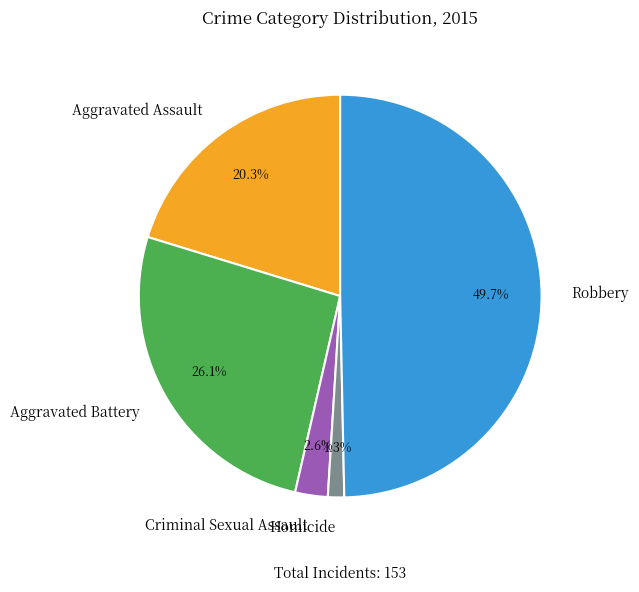

Is it true that Aggravated Assault is 5% of the pie?

False